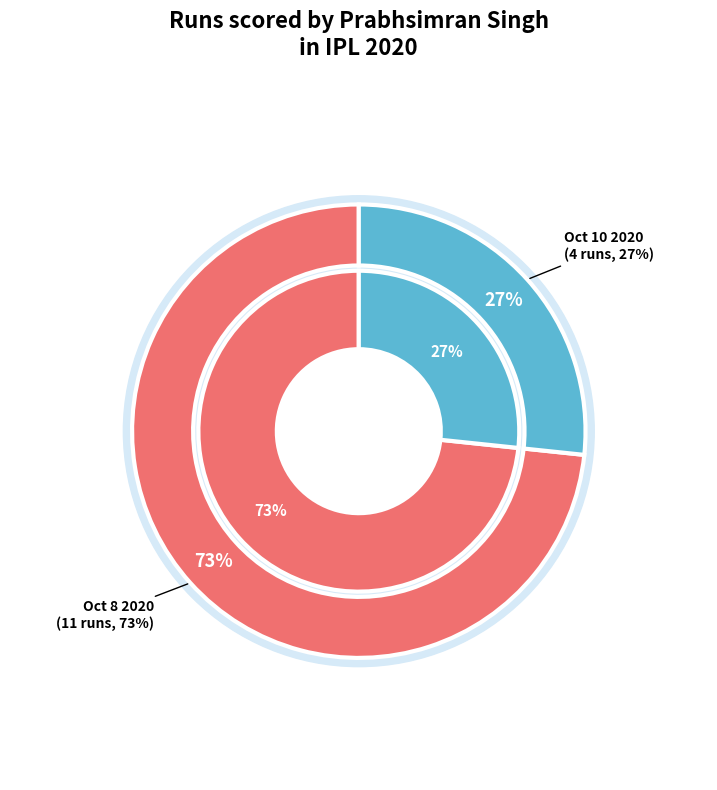

To the nearest percent, what is the difference between the Oct 10 2020 and Oct 8 2020 slice percentages?

47%